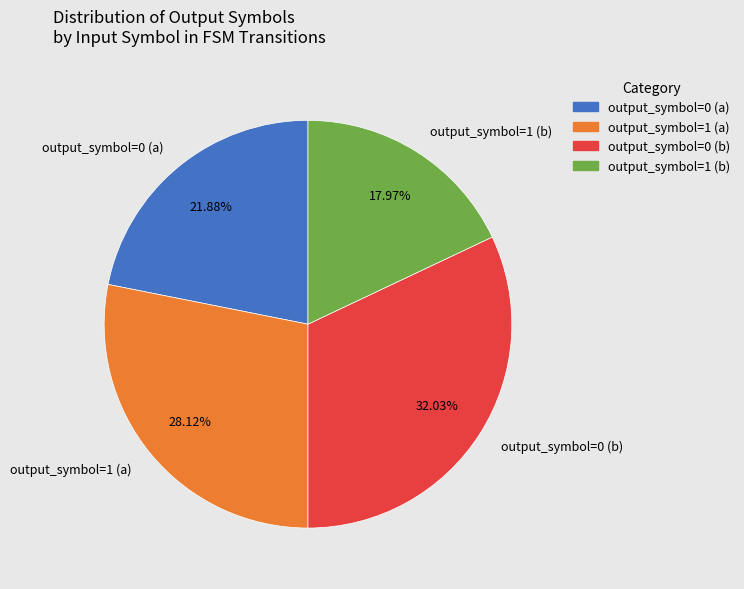

Which has a higher value, output_symbol=1 (a) or output_symbol=0 (a)?

output_symbol=1 (a)